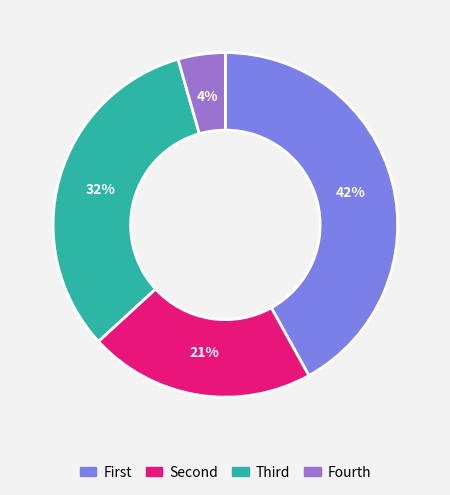

Which slice is the largest?

First